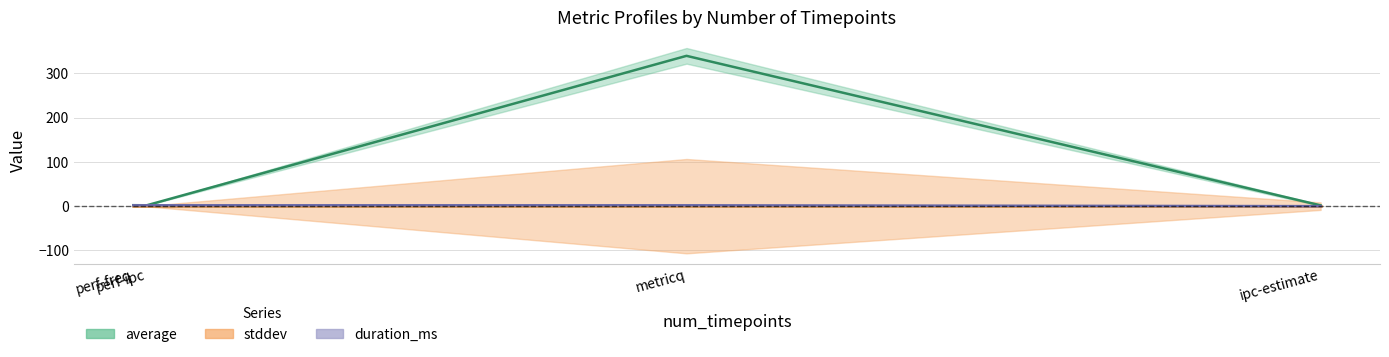

What position from the right is perf-freq?

4